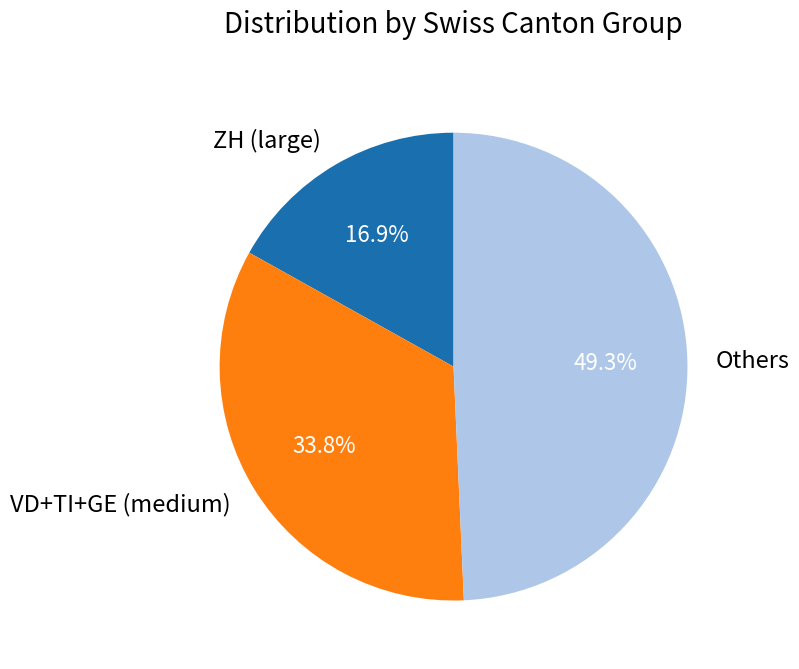

Approximately how many times larger is the value at VD+TI+GE (medium) compared to Others?

0.7